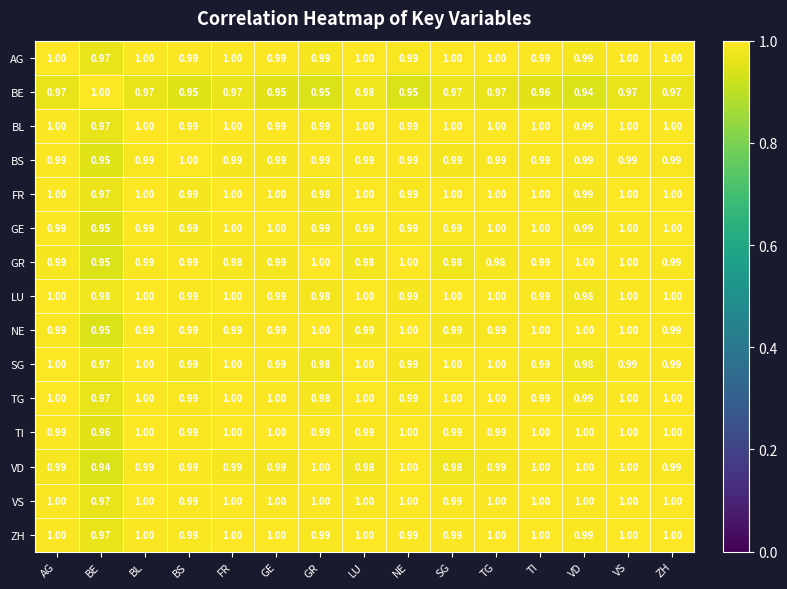

At which category is the sum across all series the highest?

VS